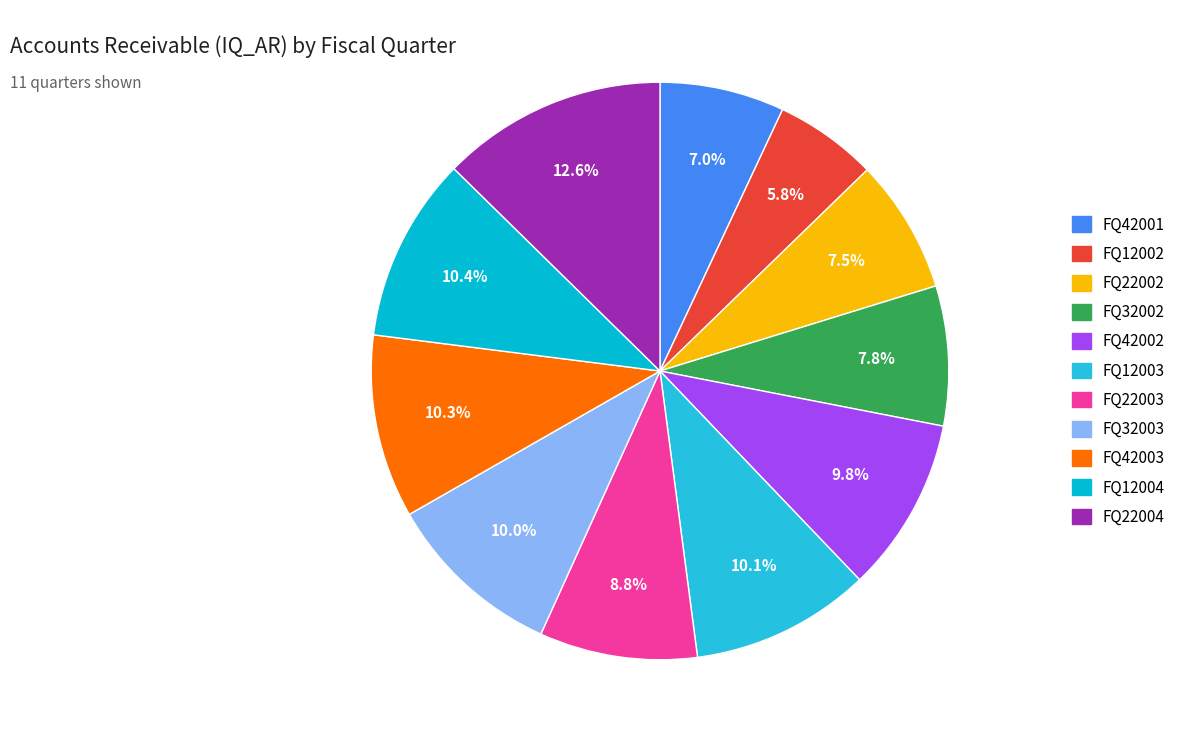

What percentage is the FQ42001 slice, to the nearest percent?

7%